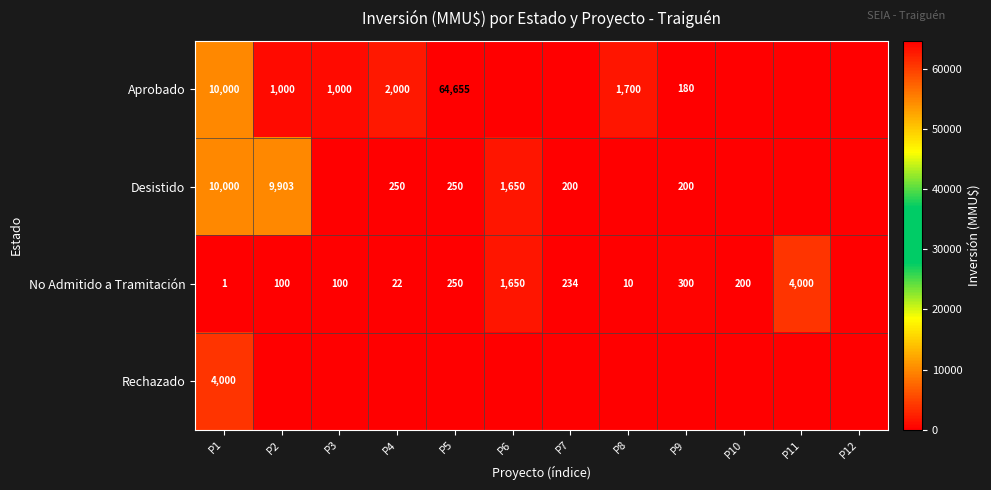

What is the spread (max minus min) of values at P1?

9999